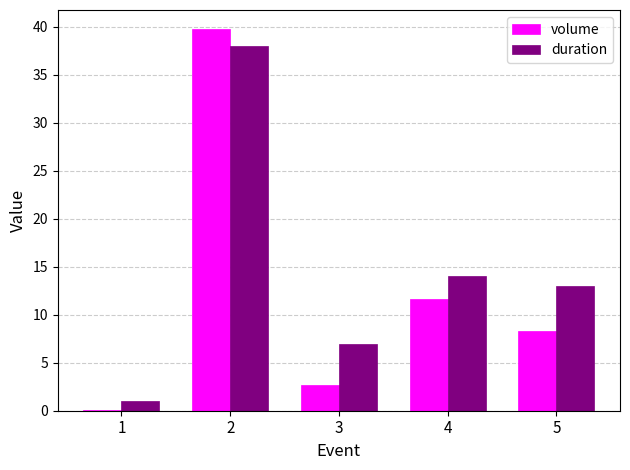

Is the value of volume at 3 greater than the value of duration at 1?

Yes